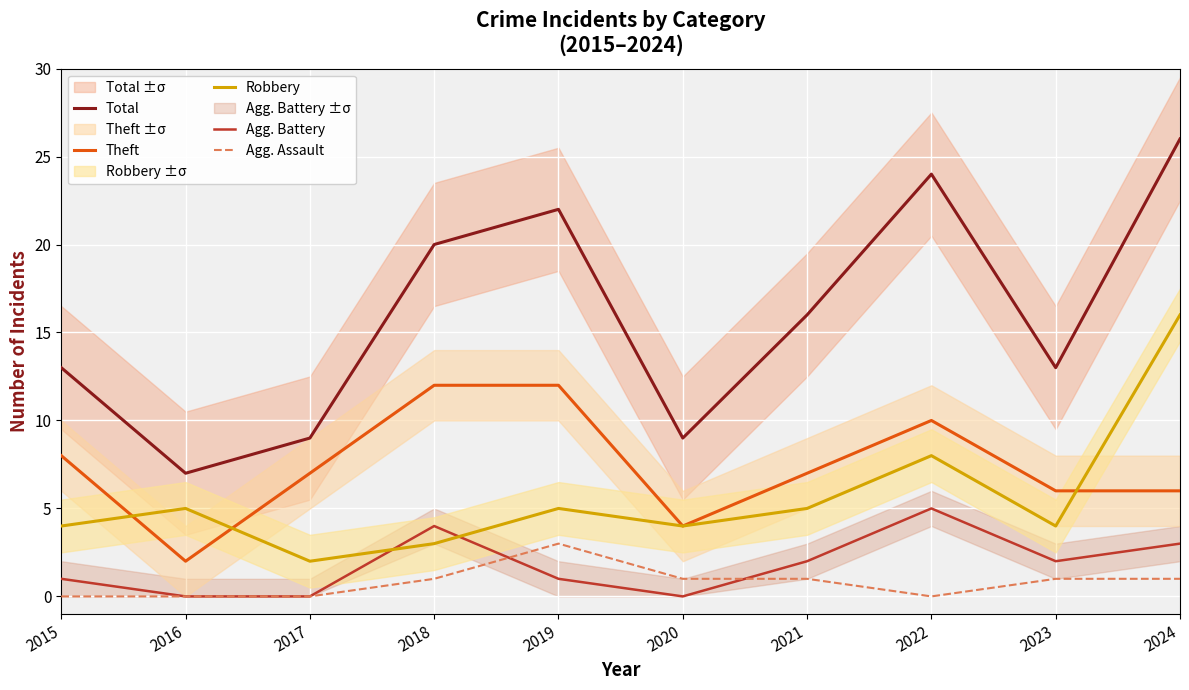

True or false: Robbery and Total intersect in this chart.

False